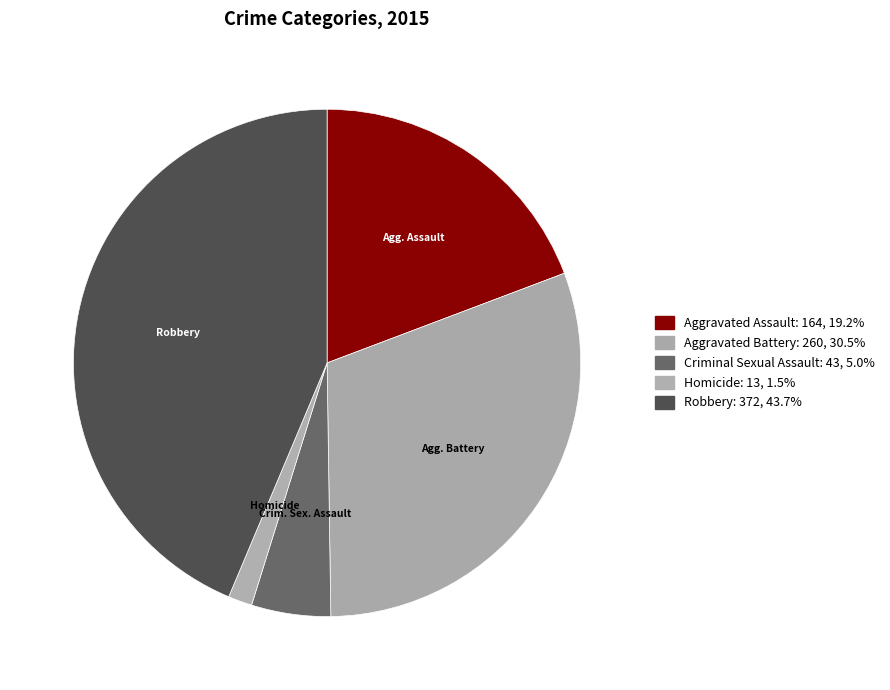

How many slices are in this pie chart?

5